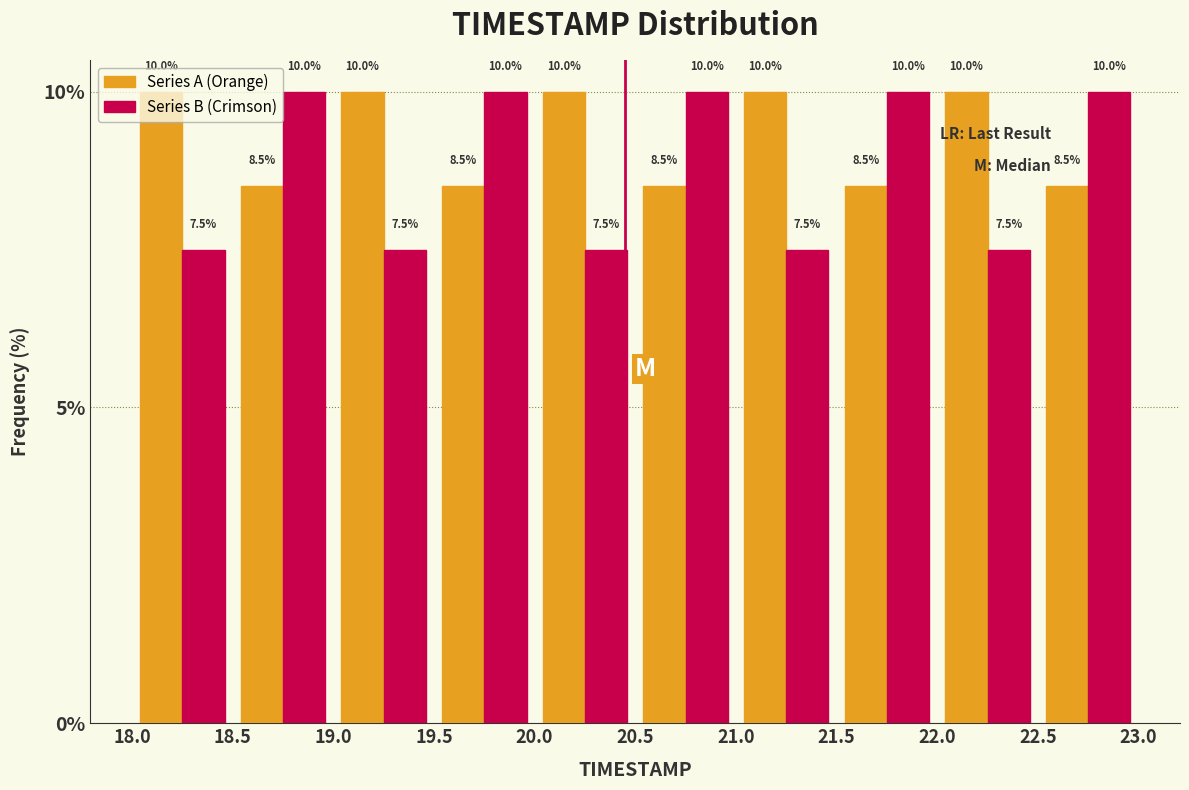

What is the height of the Series B (Crimson) bar covering 22.0 to 22.5 on the x-axis?

7.5